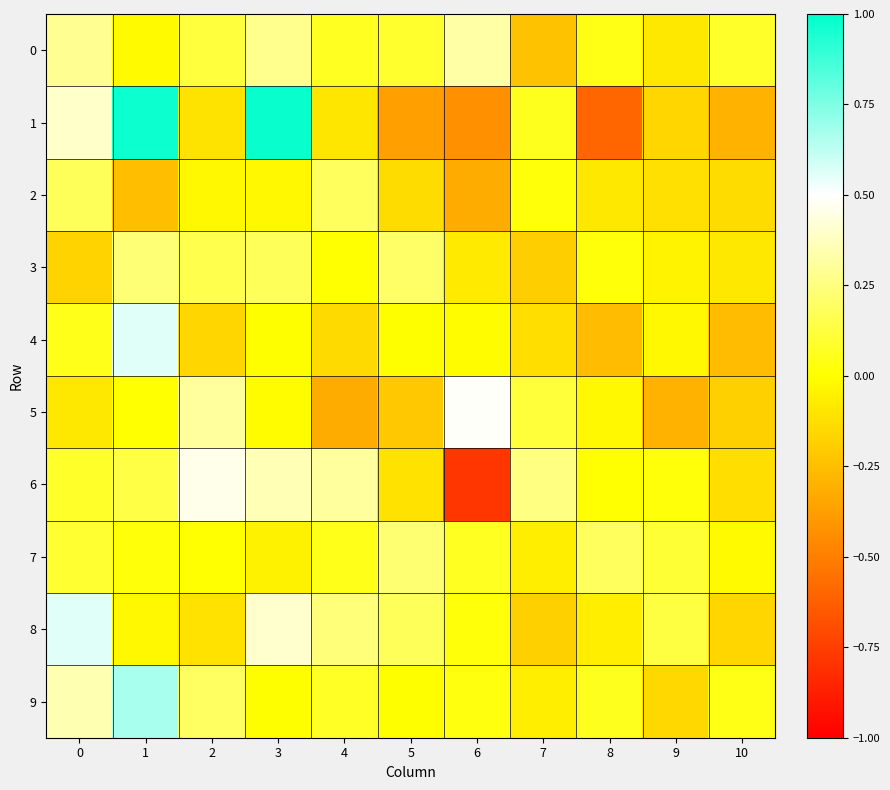

Between 3 and 9, which is larger?

3